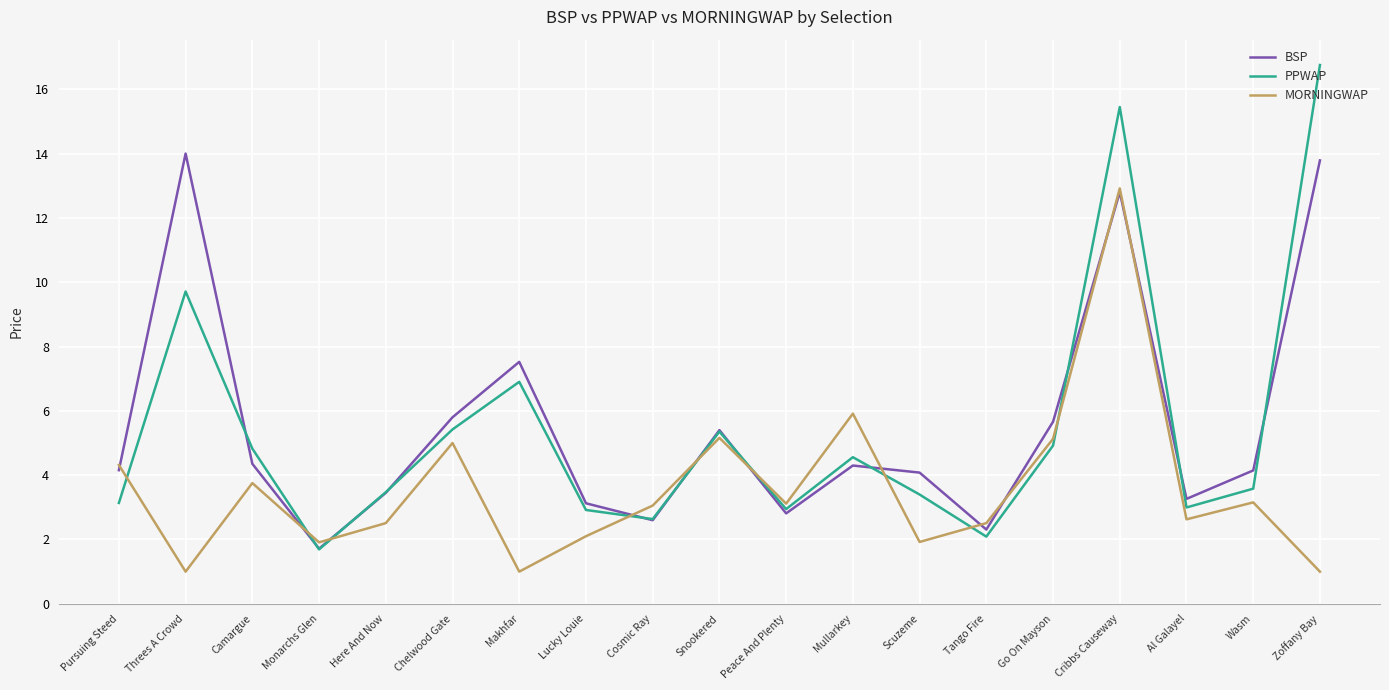

What is the total value across all series at Here And Now?

9.4